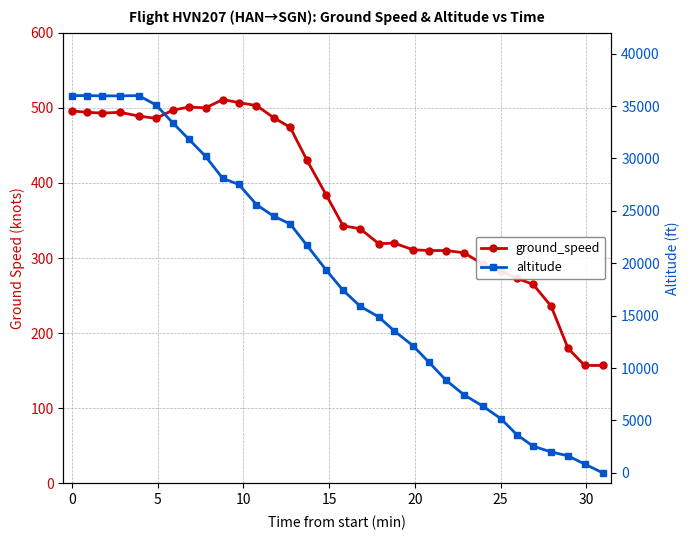

What is the value of the altitude point at the 19th from the left?

14875